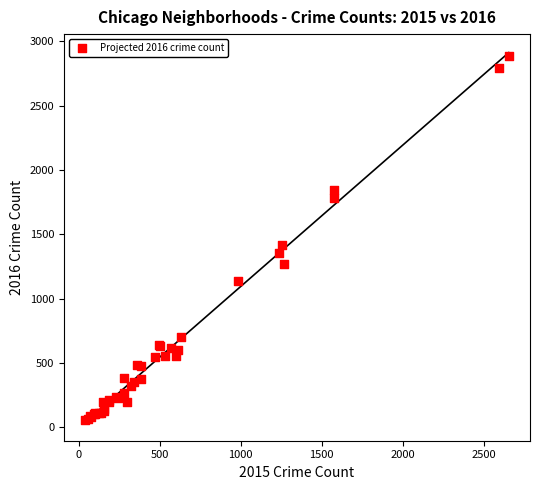

What Y value in the scatter plot is closest to 1471?

1420